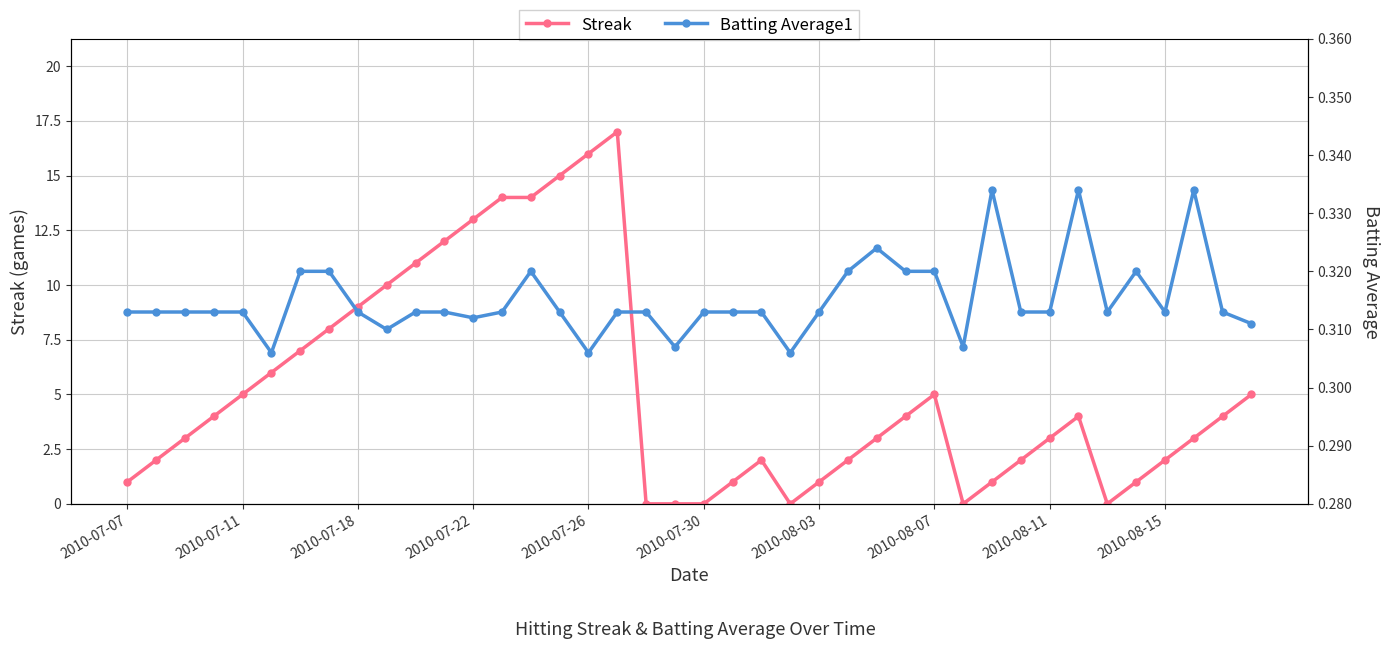

What is the highest value of the Streak series?

17